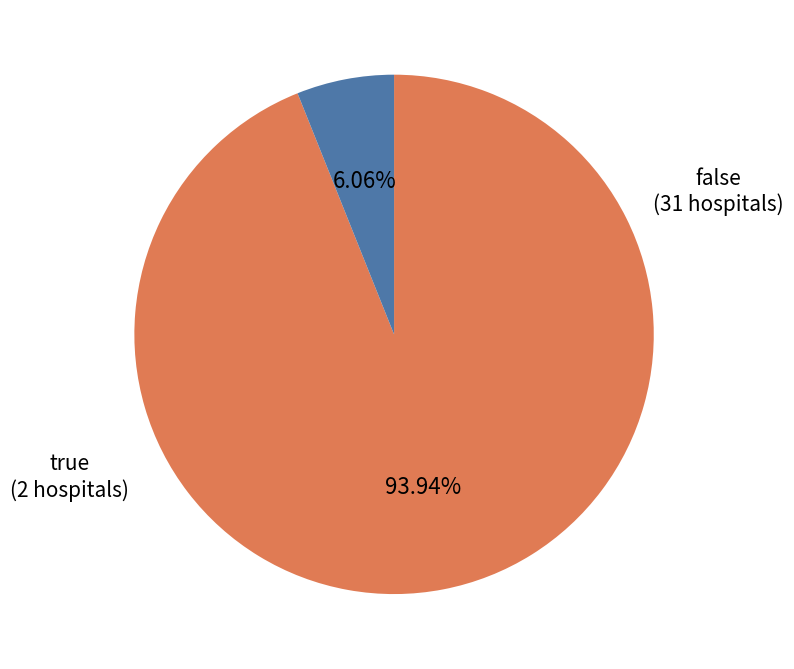

What percentage is the false slice, to the nearest percent?

94%